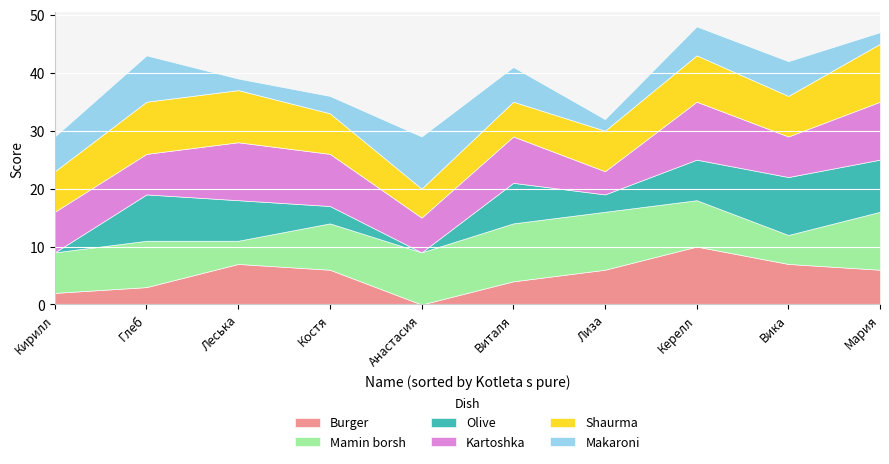

What is the total value across all series at Лиза?

32